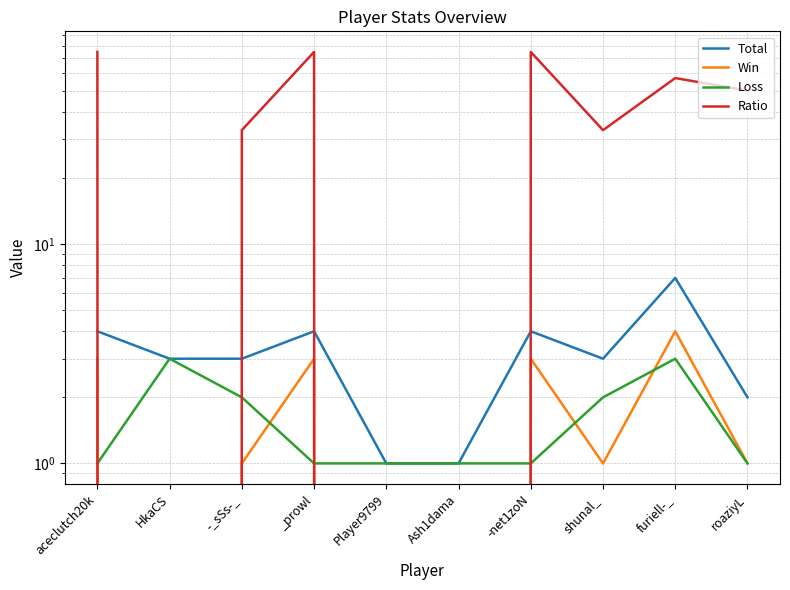

What is the maximum value for Total?

7